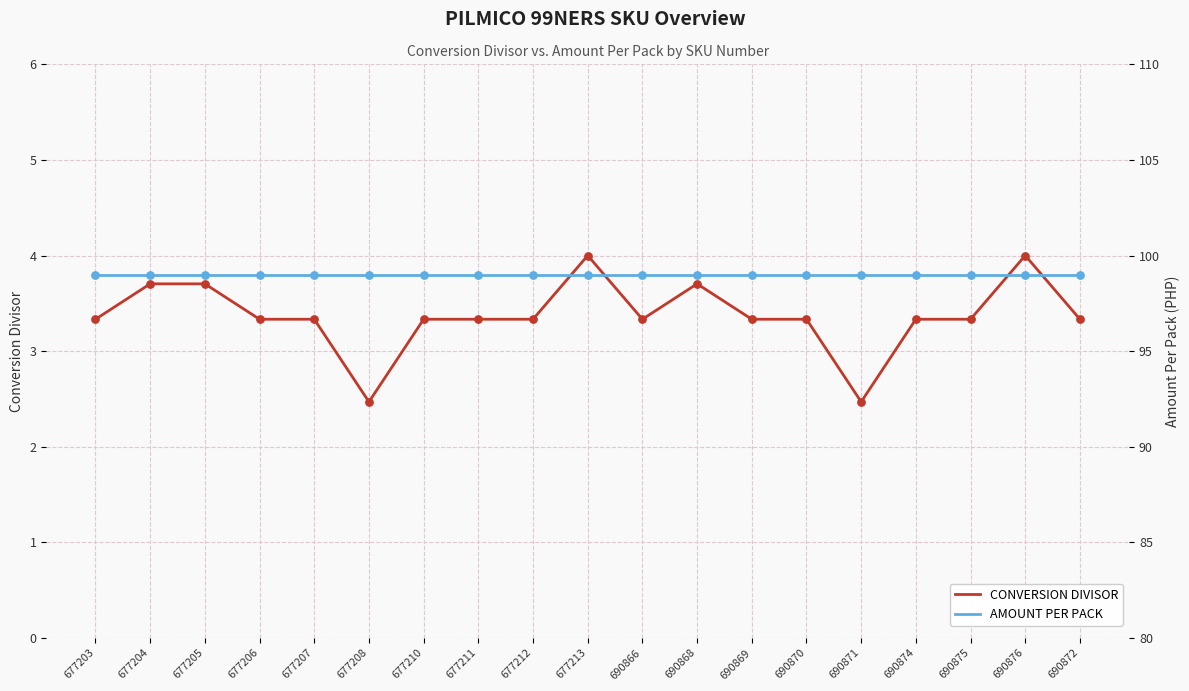

What is the total value across all series at 677205?

102.7